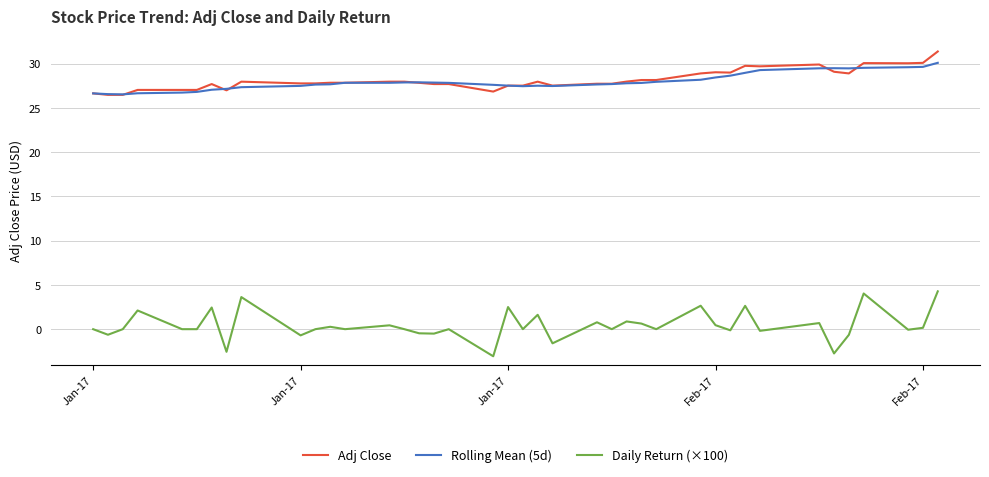

What is the minimum value for Daily Return (×100)?

-3.1